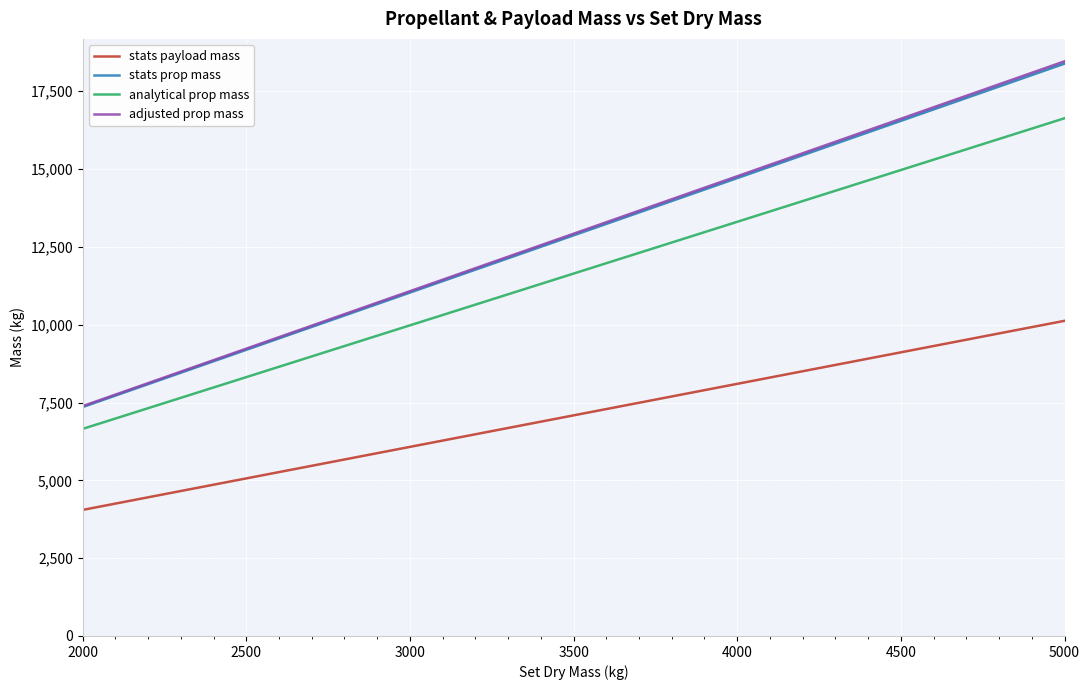

Count the number of categories in the chart.

31